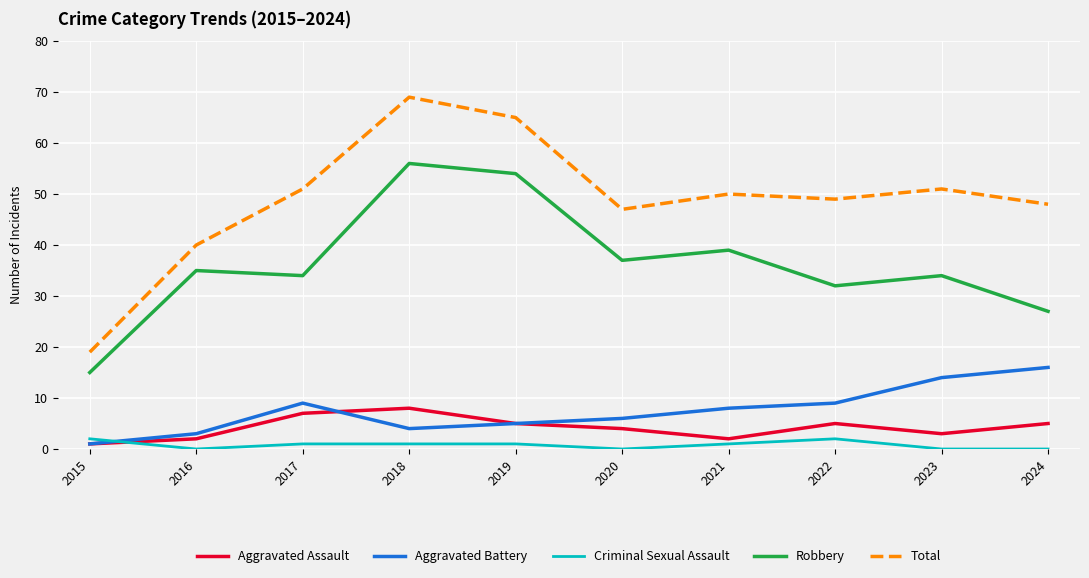

At which category does Robbery reach its first local peak?

2016